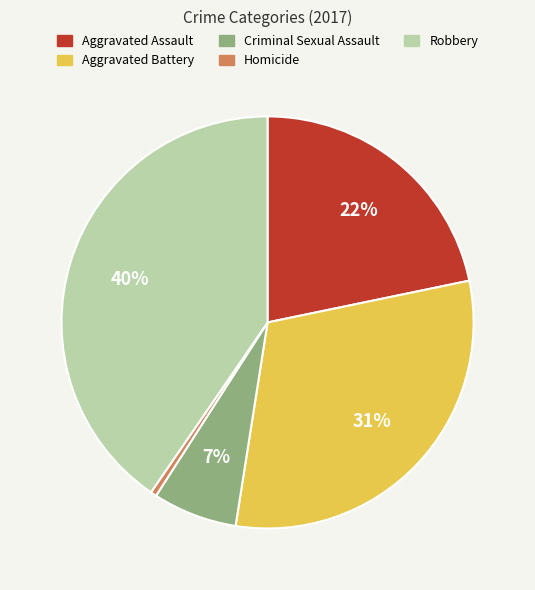

What is the largest slice in the pie chart?

Robbery